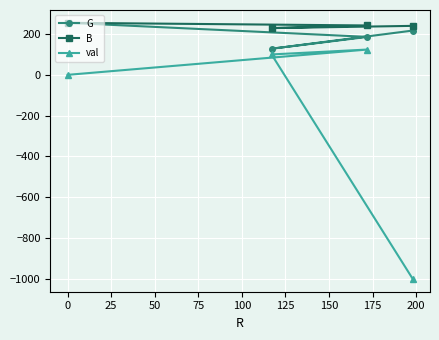

What is the sum of all G values?

786